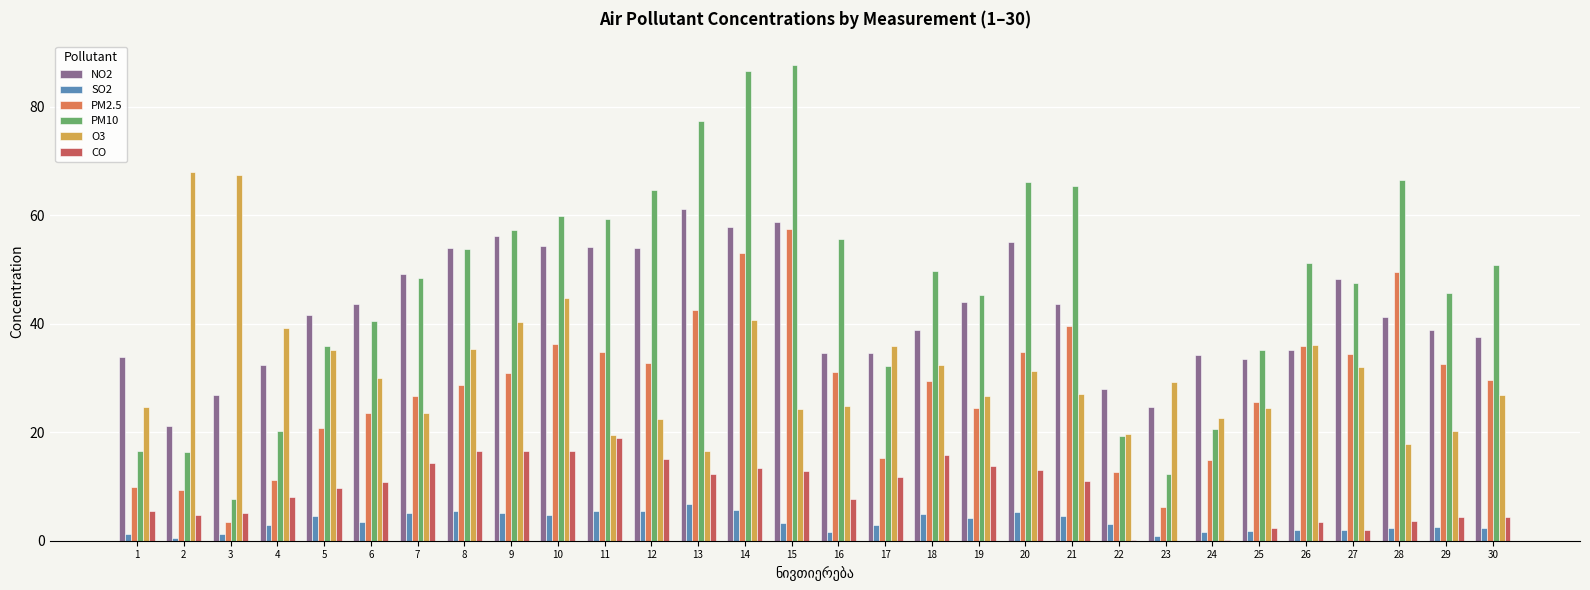

What are all the series names shown in the legend?

NO2, SO2, PM2.5, PM10, O3, CO